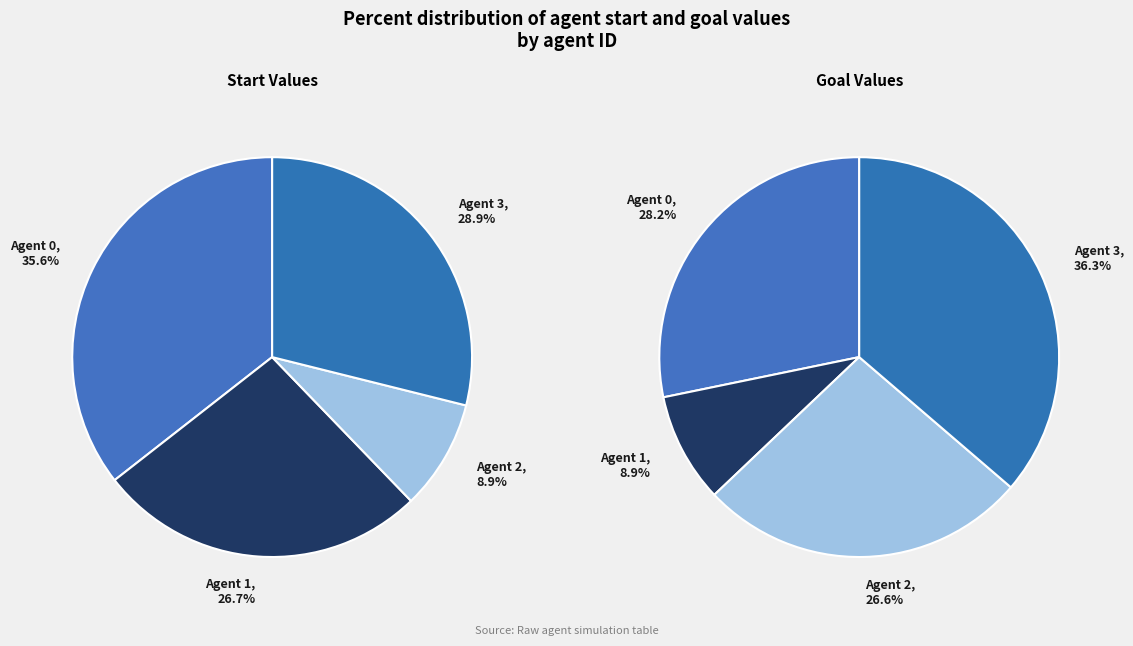

The Agent 0 slice represents 35% of the pie. True or false?

False